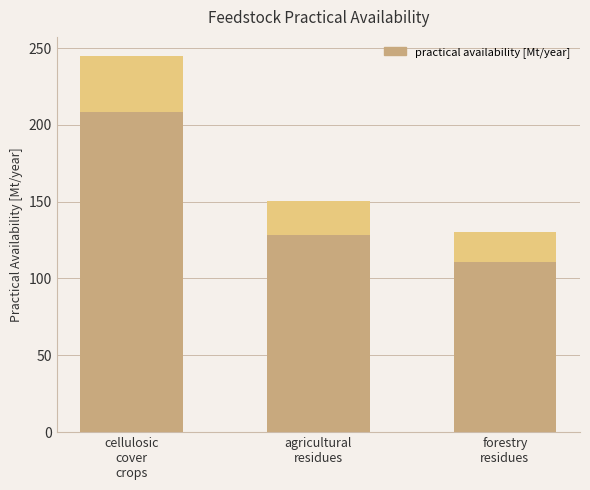

The value at cellulosic
cover
crops is 208.2. True or false?

True